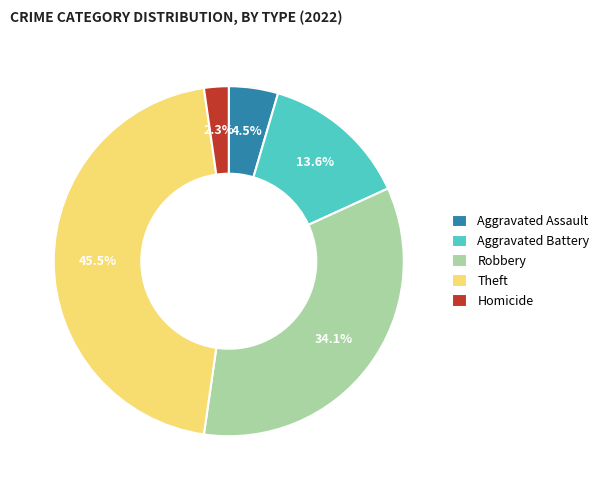

Does Aggravated Assault represent more than half of the total?

No